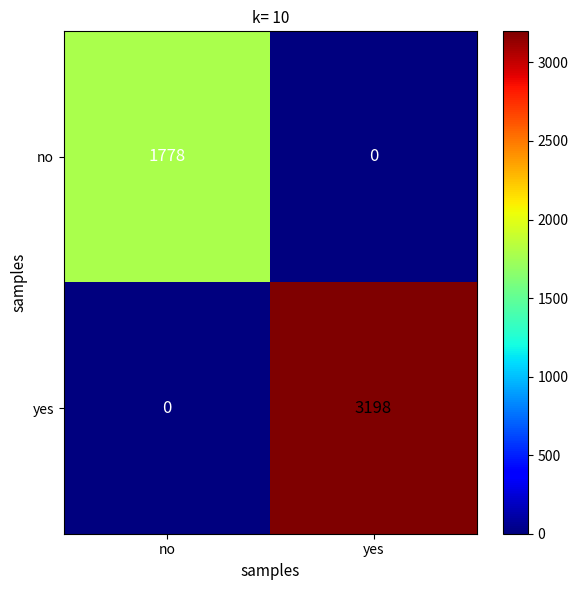

Which category has the highest value across all series?

yes